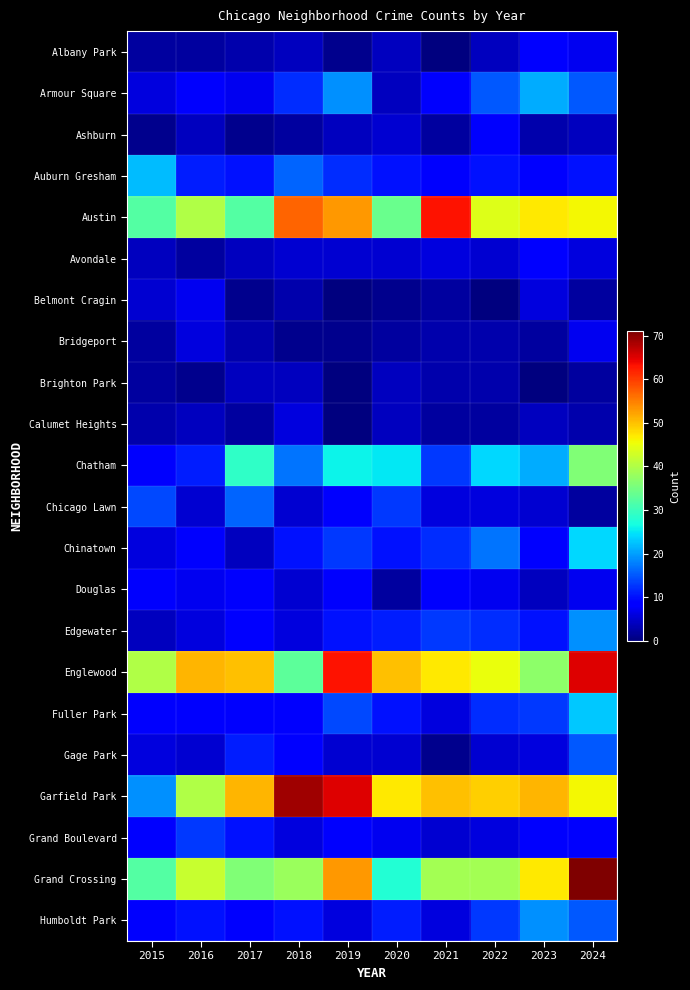

Which series has the widest spread of values?

Garfield Park